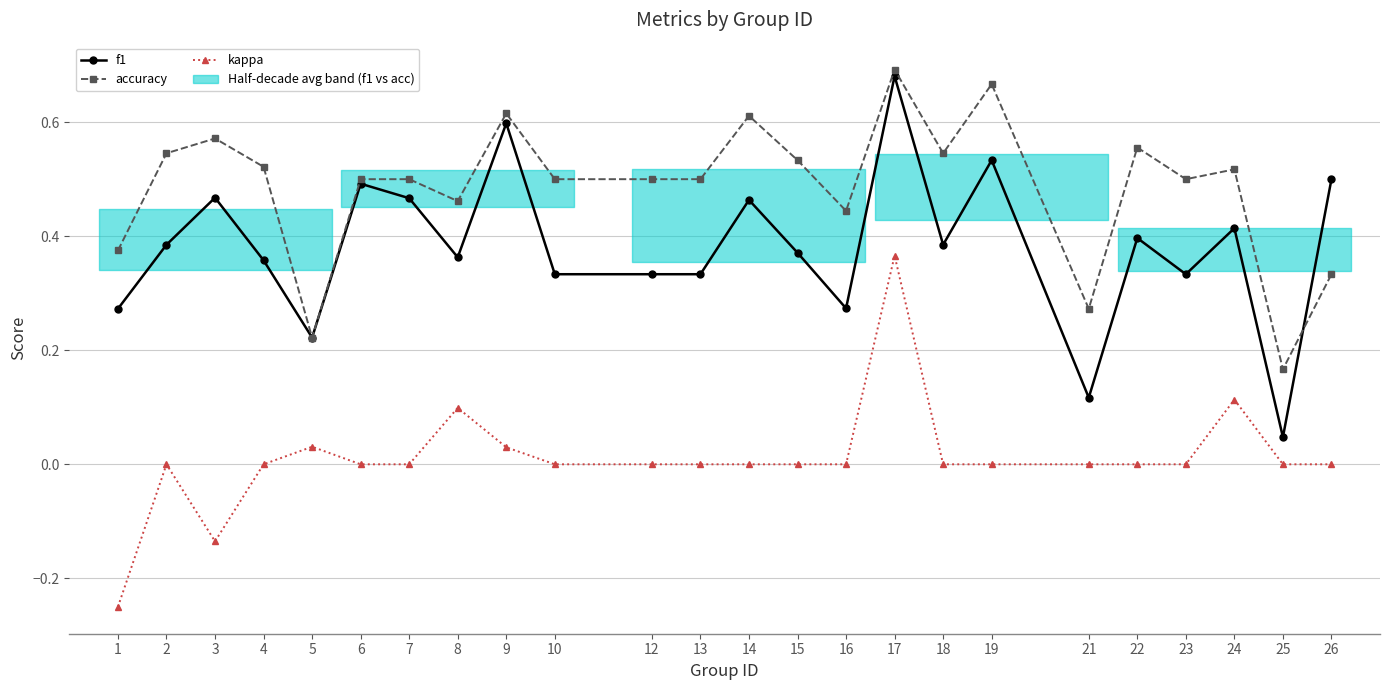

List the series in order of their peak value, lowest first.

kappa, f1, accuracy